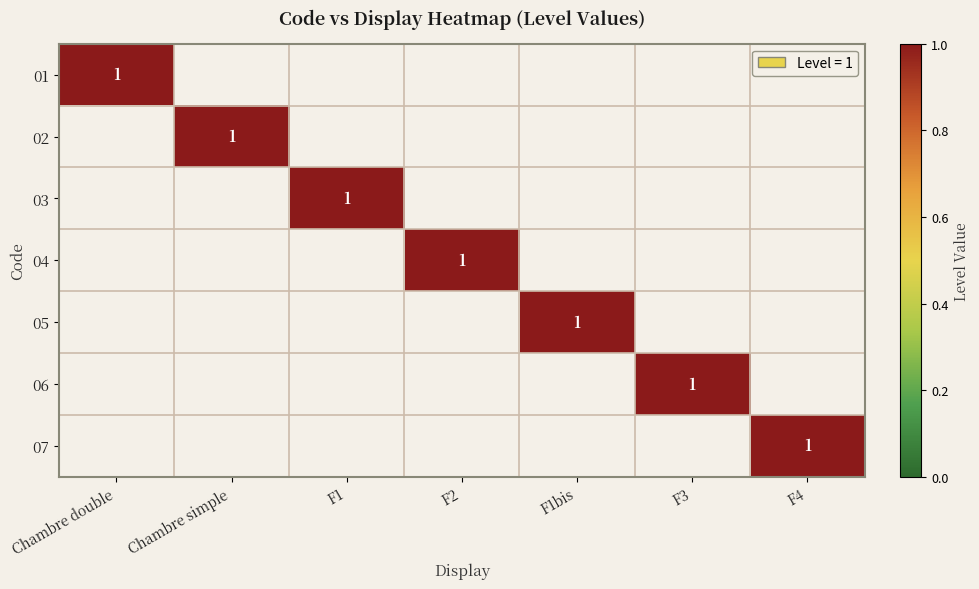

True or false: 02 has a value of 0 at F4.

False